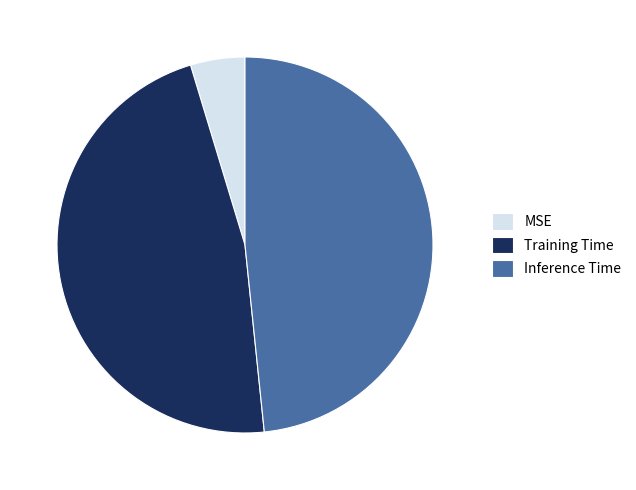

The Training Time slice represents 36% of the pie. True or false?

False